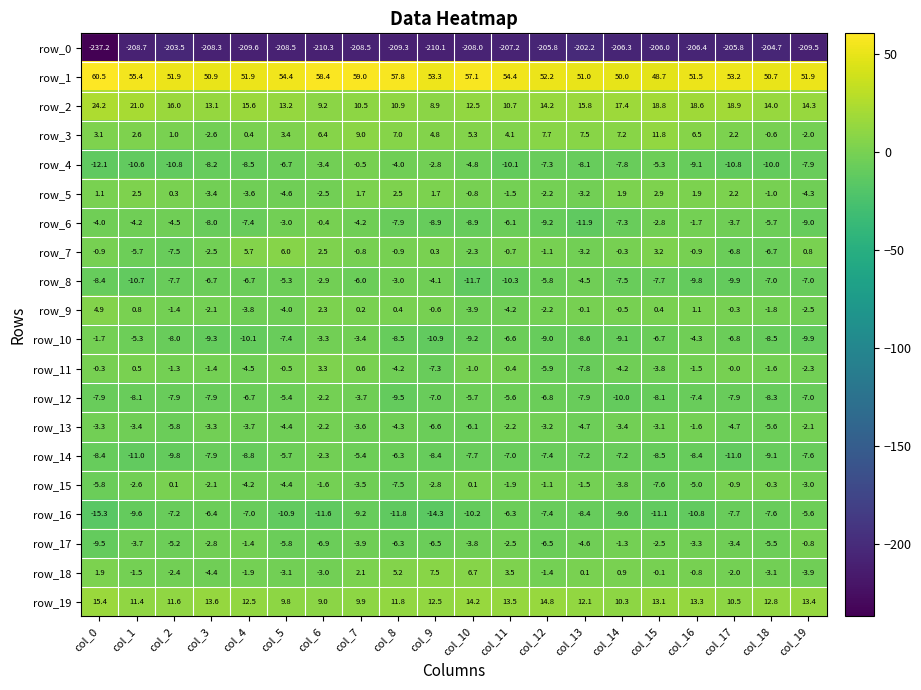

At which category is the sum across all series the highest?

col_7